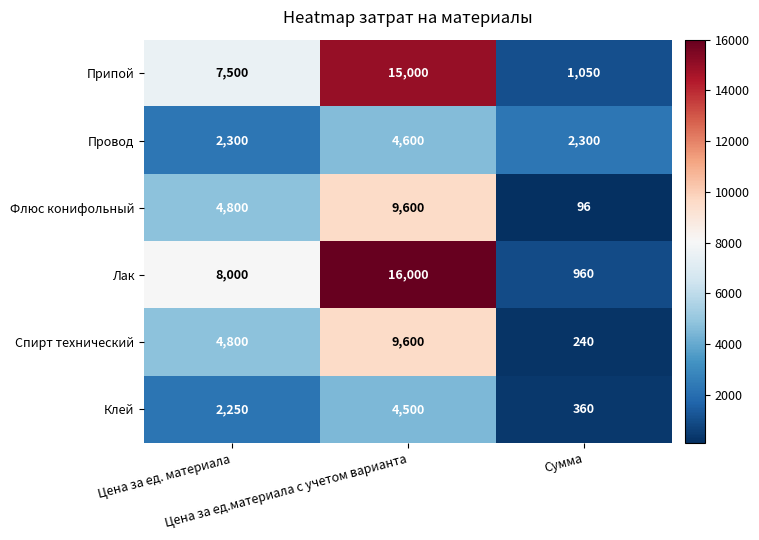

Count the Клей values in the range 360 to 4500.

3